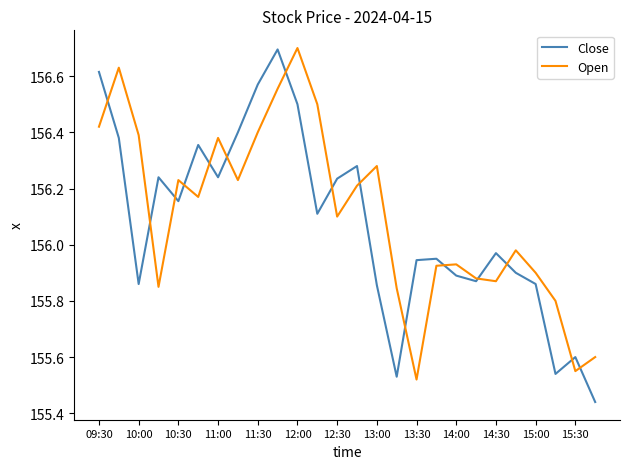

Which series ends up on top after the final intersection of Open and Close?

Open